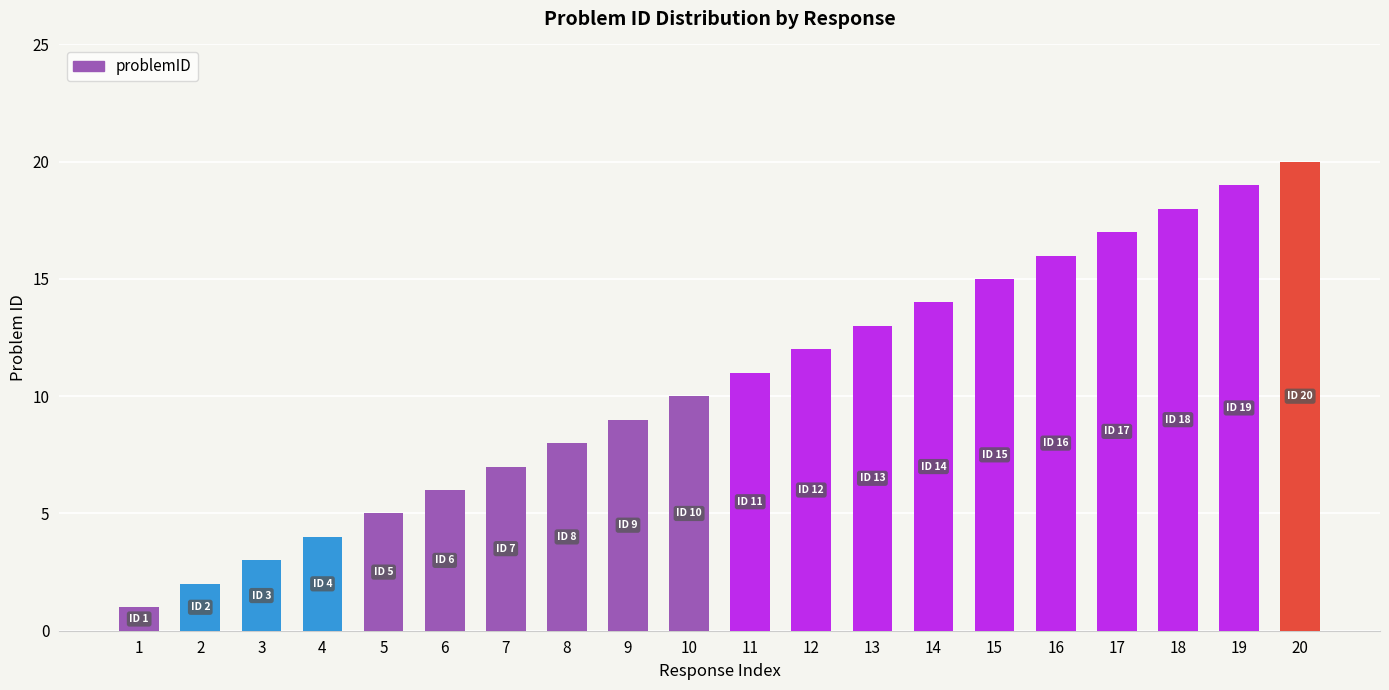

Reading left to right, what are all the values shown in this chart?

1	2	3	4	5	6	7	8	9	10	11	12	13	14	15	16	17	18	19	20